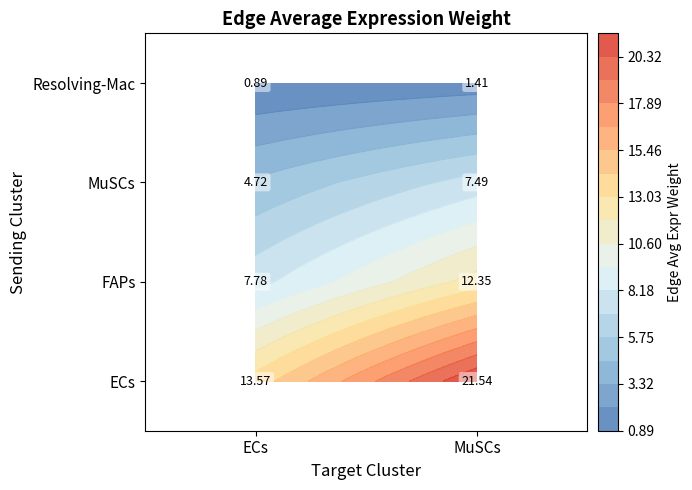

At how many categories does at least one series exceed 2?

2